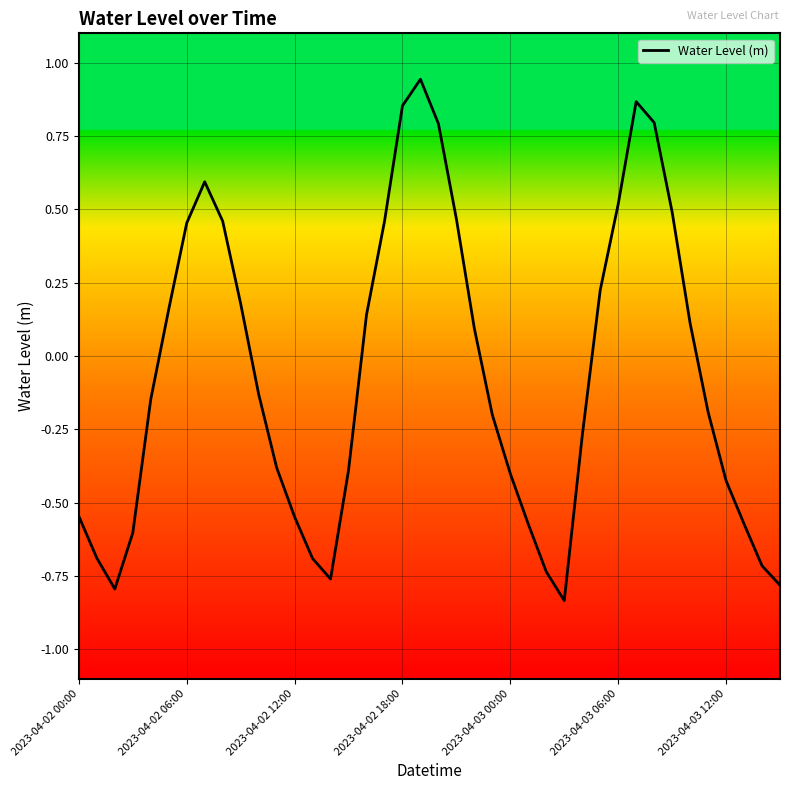

What is the difference between the maximum and minimum values?

1.8